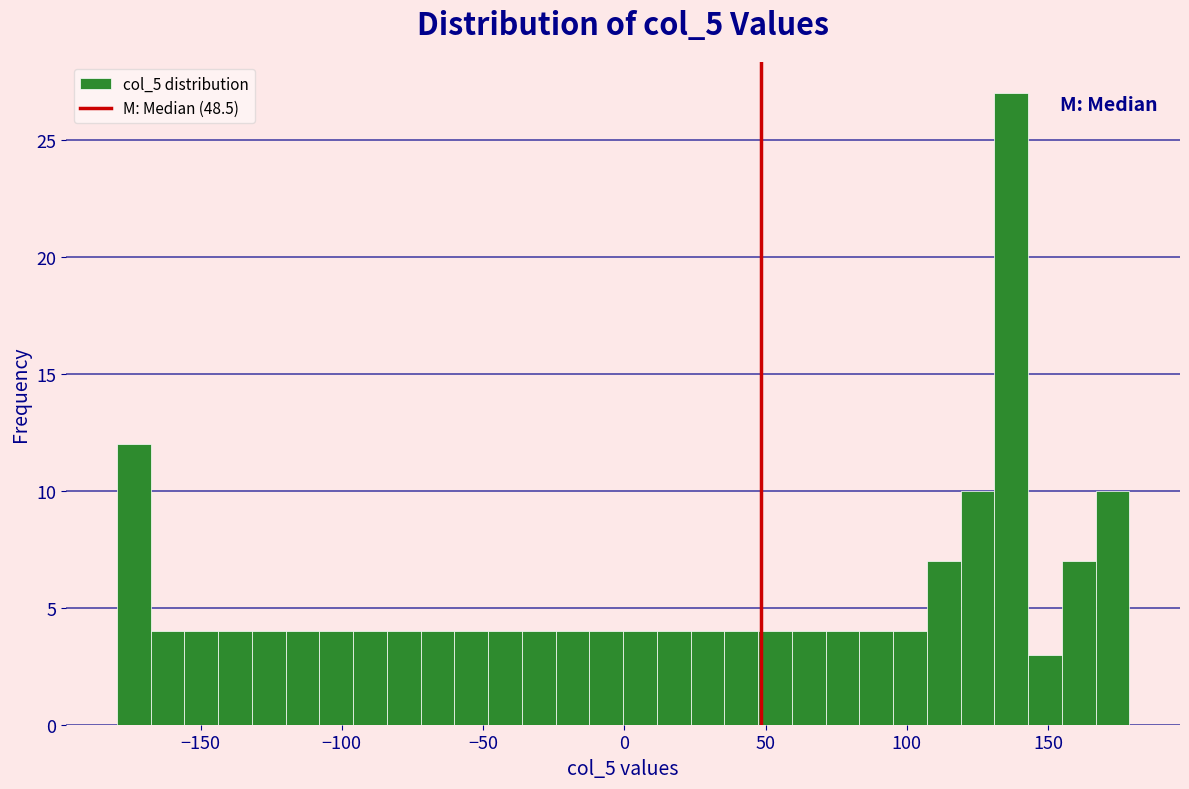

Around what value on the x-axis is the tallest bar? Give the approximate position of its centre, as read against the axis.

135